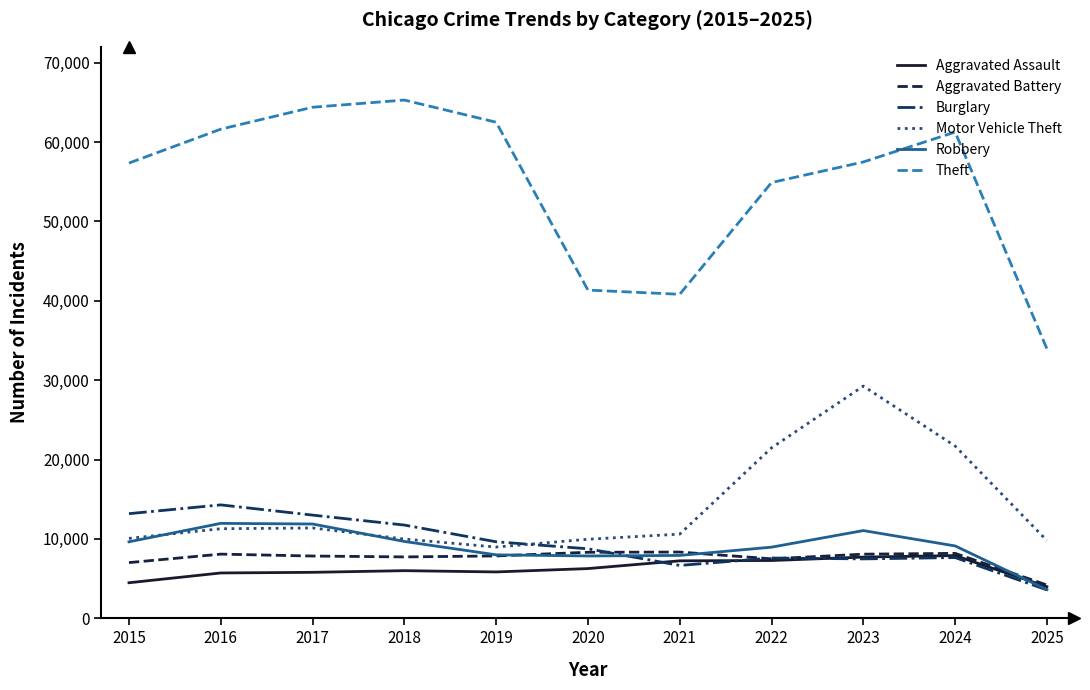

The Theft series shows 64386 at 2017. True or false?

True